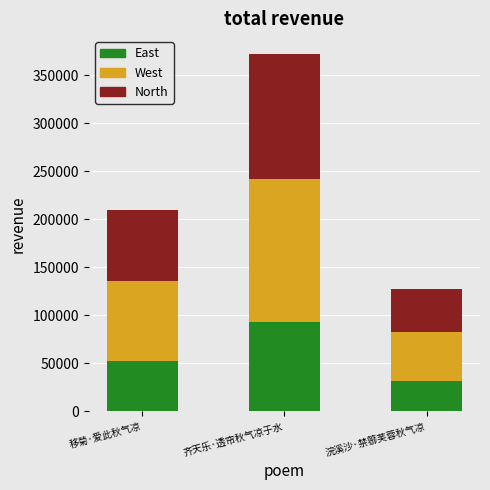

At which category is the sum across all series the highest?

齐天乐·透帘秋气凉于水